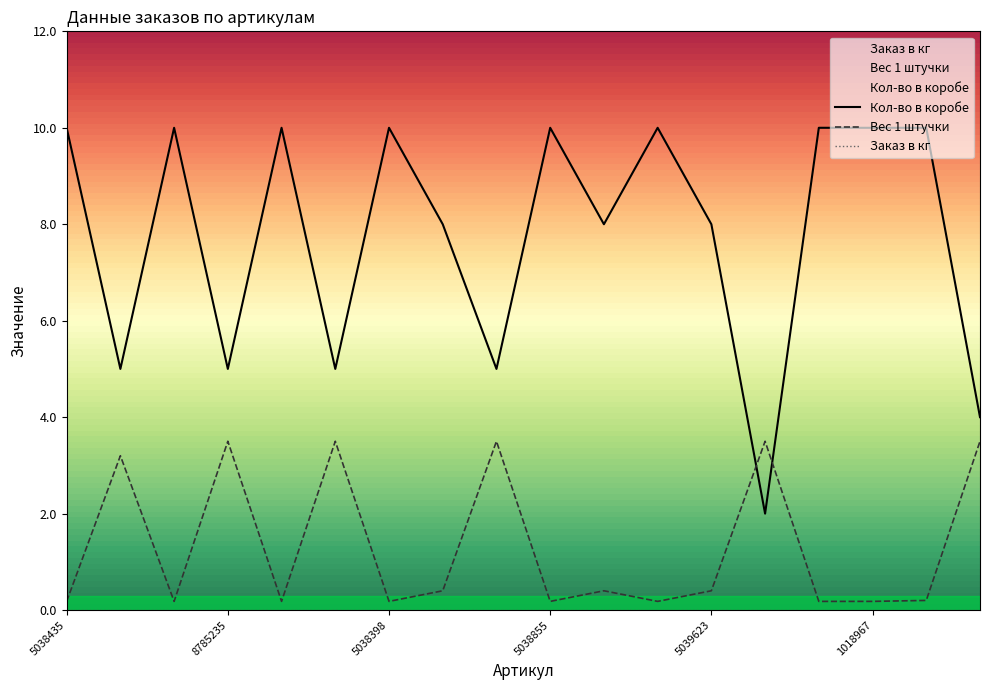

Rank the series at 5039623 from highest to lowest value.

Кол-во в коробе, Вес 1 штучки